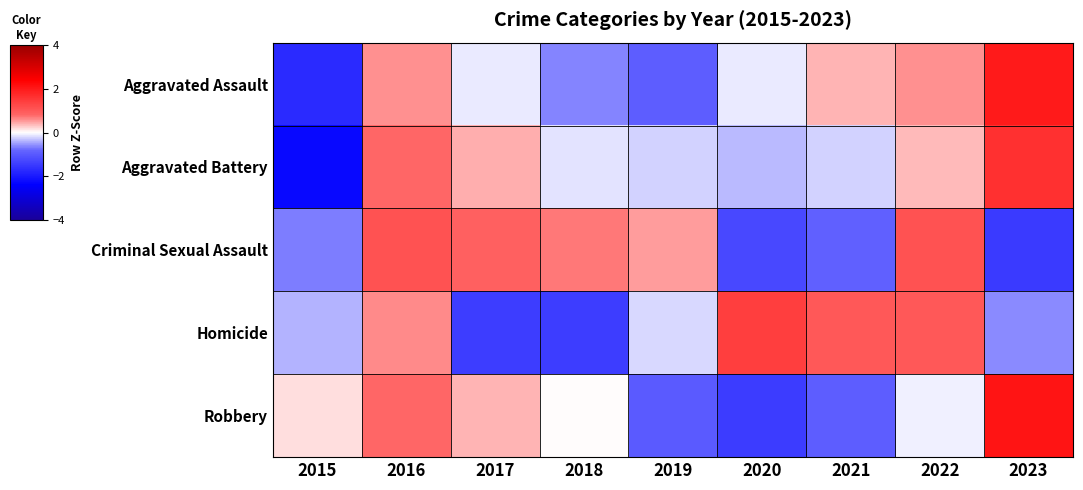

Reading right to left, extract all data points from this chart.

Aggravated Assault: 2023=2.0	2022=0.6	2021=0.4	2020=-0.1	2019=-0.9	2018=-0.6	2017=-0.1	2016=0.6	2015=-1.7
Aggravated Battery: 2023=1.7	2022=0.4	2021=-0.2	2020=-0.4	2019=-0.2	2018=-0.2	2017=0.4	2016=0.8	2015=-2.3
Criminal Sexual Assault: 2023=-1.5	2022=1.1	2021=-0.9	2020=-1.3	2019=0.5	2018=0.7	2017=0.9	2016=1.1	2015=-0.7
Homicide: 2023=-0.6	2022=1.0	2021=1.0	2020=1.4	2019=-0.2	2018=-1.4	2017=-1.4	2016=0.6	2015=-0.4
Robbery: 2023=2.1	2022=-0.1	2021=-0.9	2020=-1.4	2019=-1.0	2018=0.0	2017=0.4	2016=0.8	2015=0.2